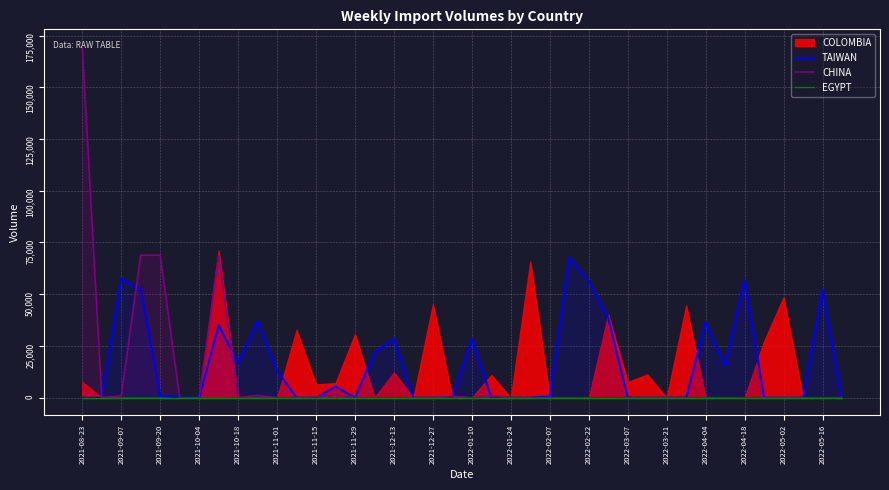

What is the highest value of the TAIWAN series?

67946